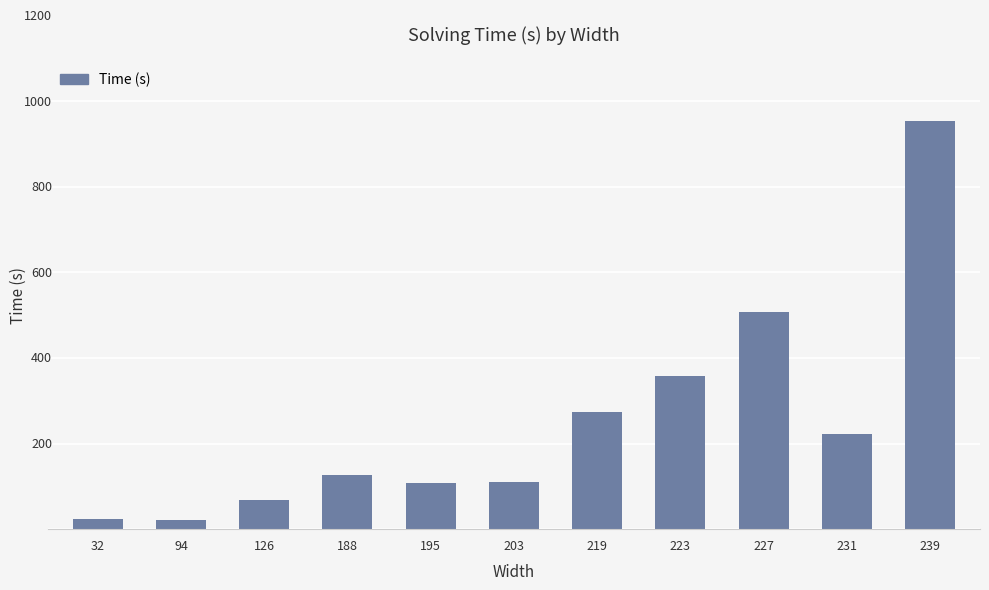

The value at 32 is 24.5. True or false?

True